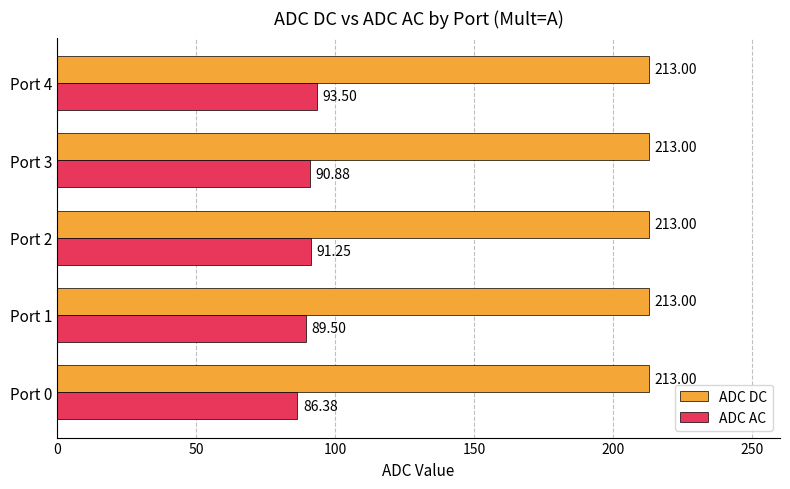

At which label does ADC AC reach its peak?

Port 4